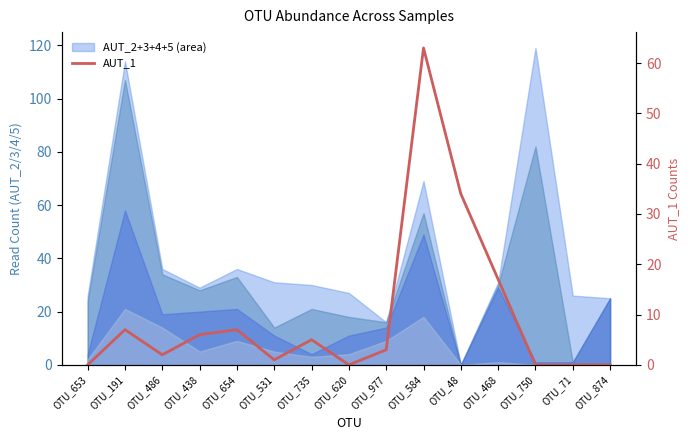

How many interior local valleys (lower than both neighbors) does the data have?

3